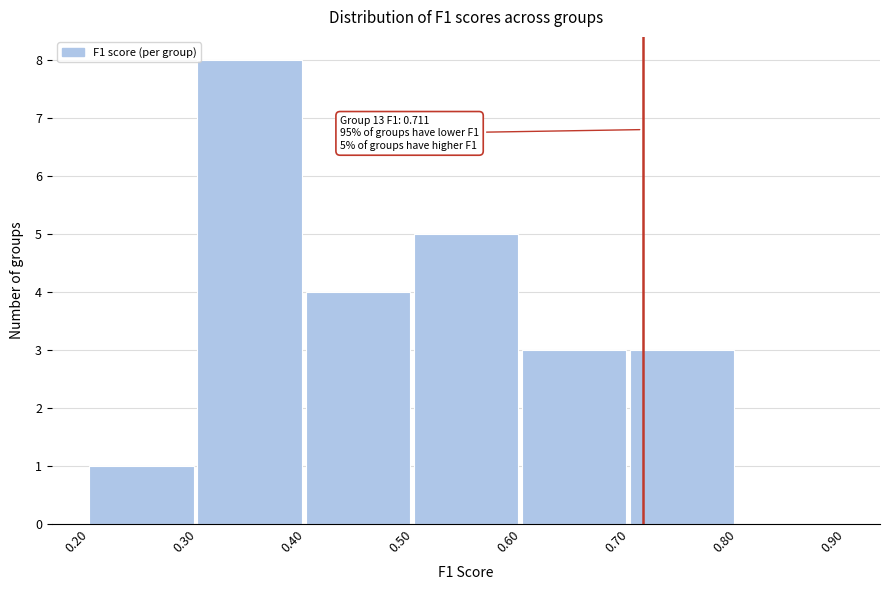

Which range on the x-axis has the tallest bar?

0.30 to 0.40